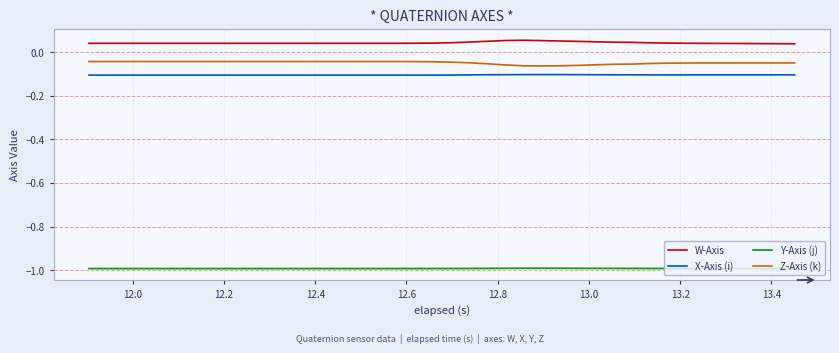

True or false: W-Axis and Y-Axis (j) cross at least once.

False